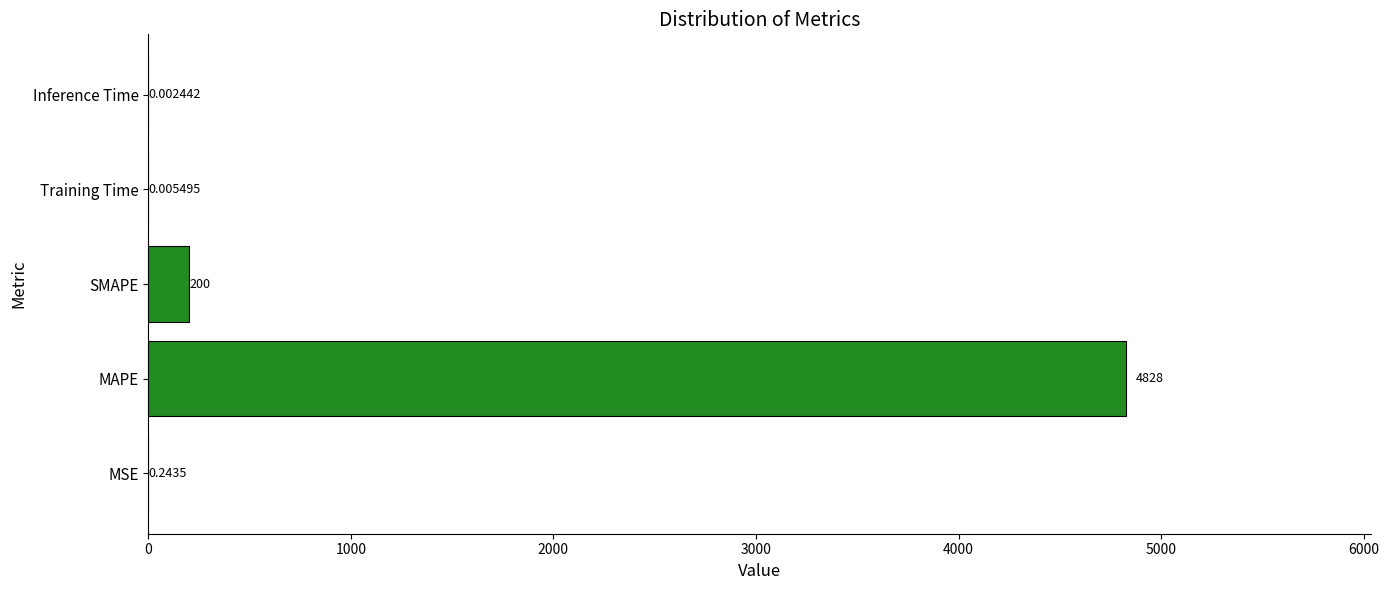

What is the sum of the values at SMAPE and Training Time?

200.0